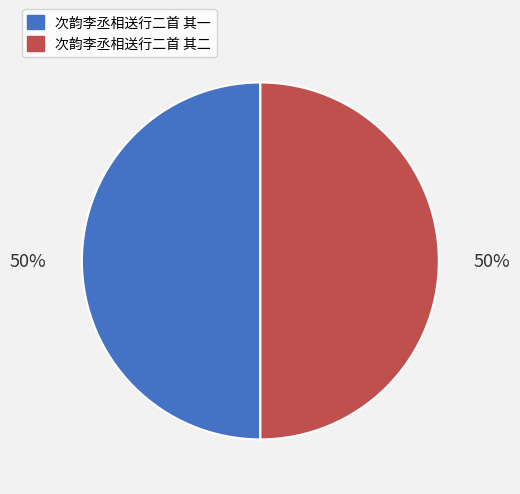

To the nearest percent, what is the combined percentage of 次韵李丞相送行二首 其一 and 次韵李丞相送行二首 其二?

100%